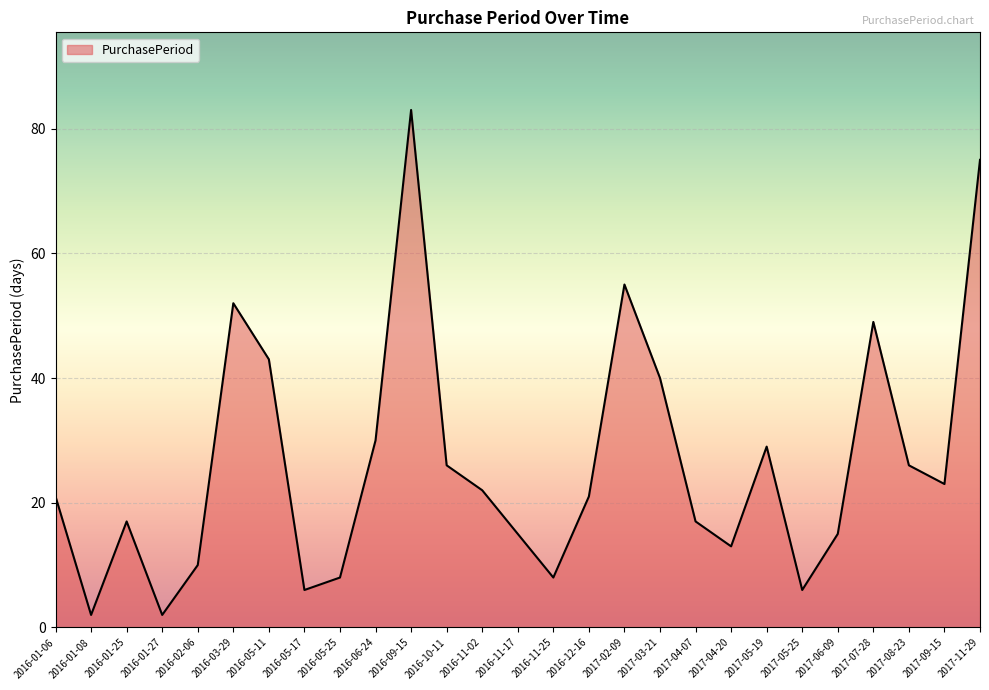

How many interior local valleys (lower than both neighbors) does the data have?

7